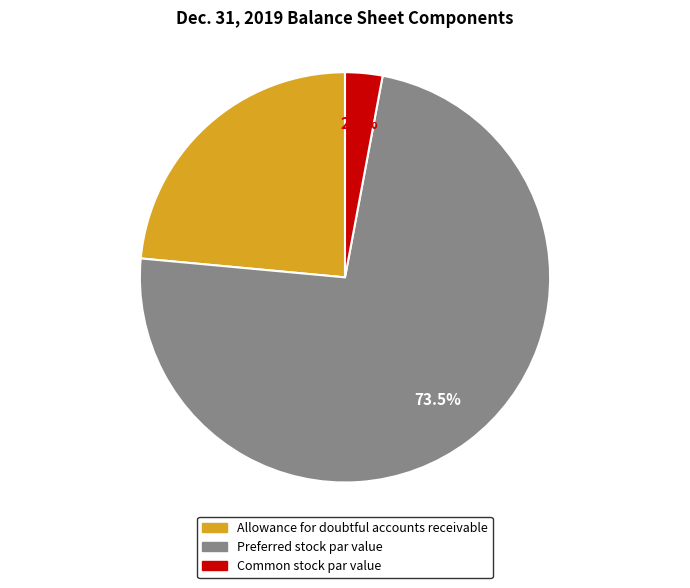

Count the number of slices in the pie.

3